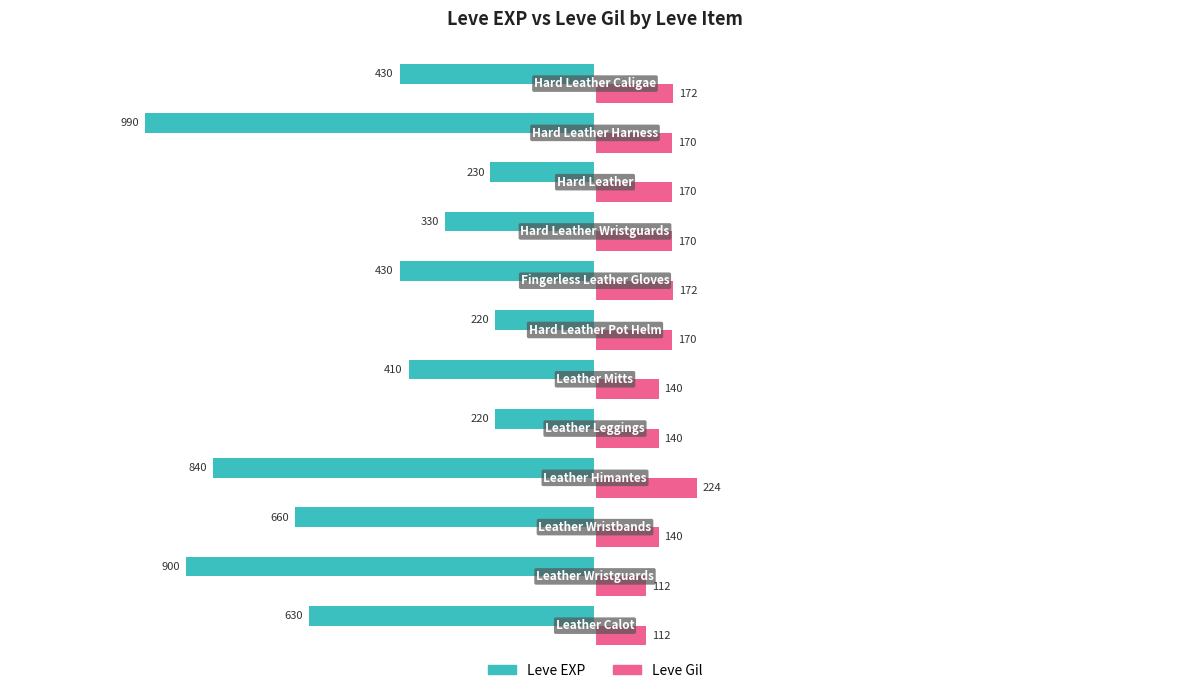

What is the average value of the Leve Gil series?

158